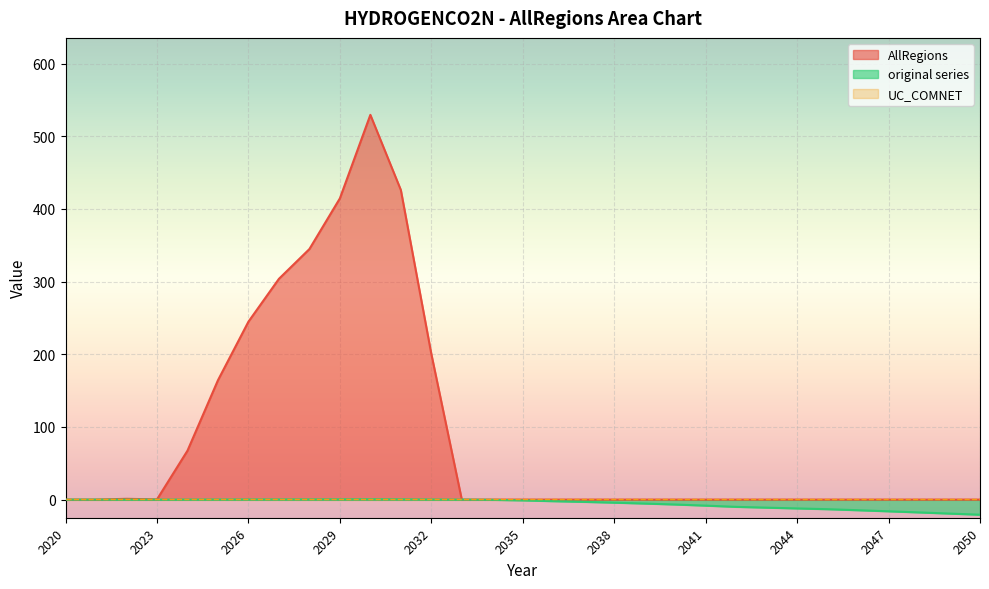

Which series has the largest total across all categories?

AllRegions